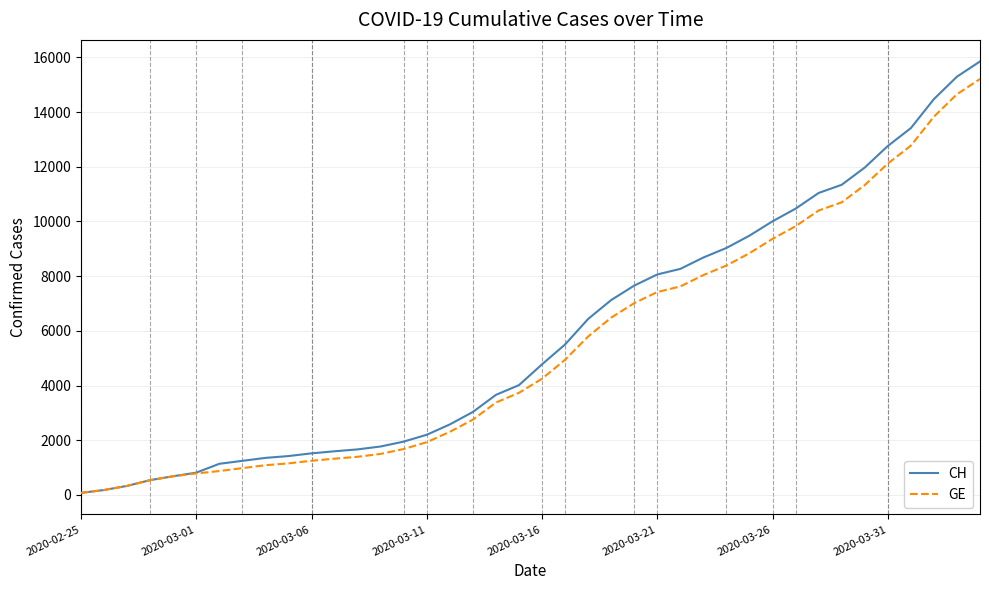

What is the highest value of the GE series?

15208